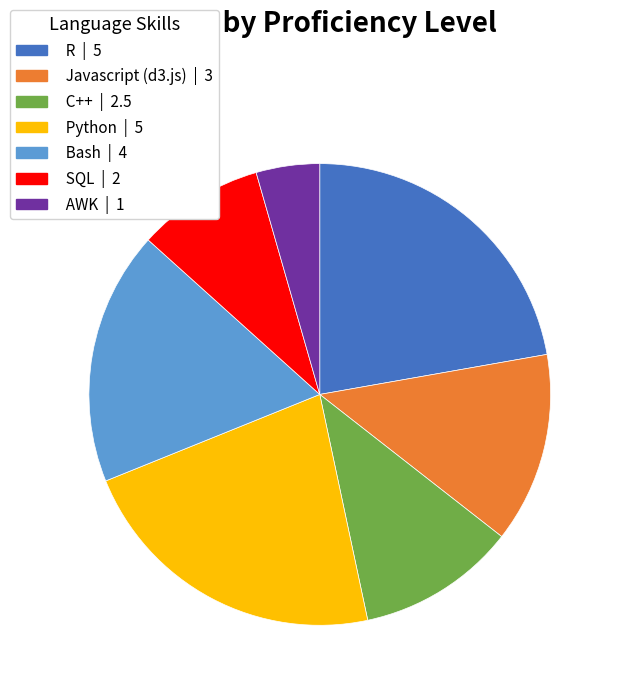

Combined, do Bash | 4 and C++ | 2.5 account for over 50%?

No